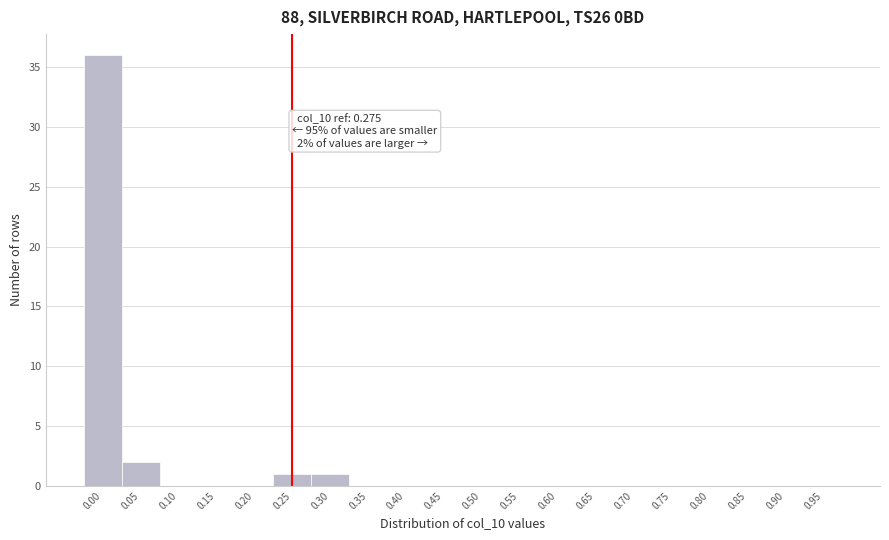

Reading left to right, what are all the values shown in this chart?

0.00=36	0.05=2	0.10=0	0.15=0	0.20=0	0.25=1	0.30=1	0.35=0	0.40=0	0.45=0	0.50=0	0.55=0	0.60=0	0.65=0	0.70=0	0.75=0	0.80=0	0.85=0	0.90=0	0.95=0